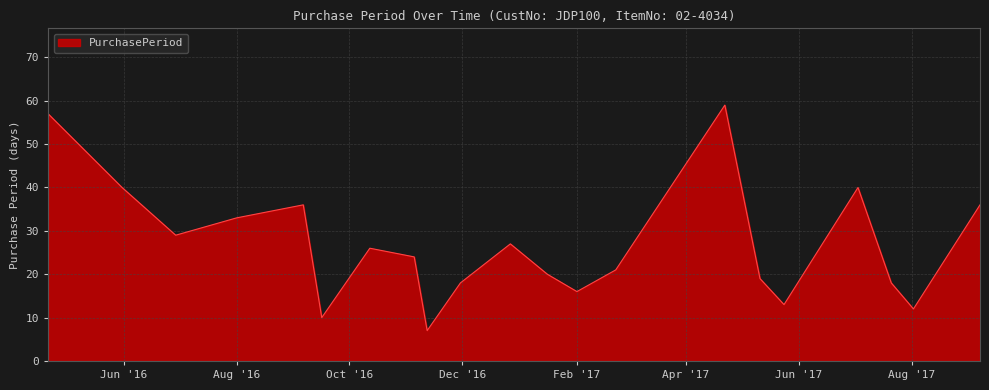

What is the smallest value displayed?

7